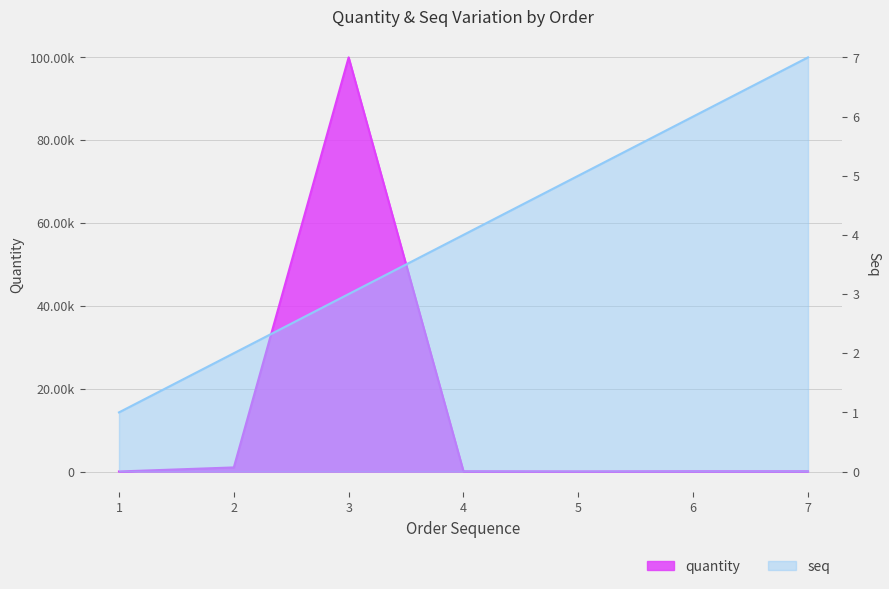

What is the value of the quantity point at the 4th from the left?

80